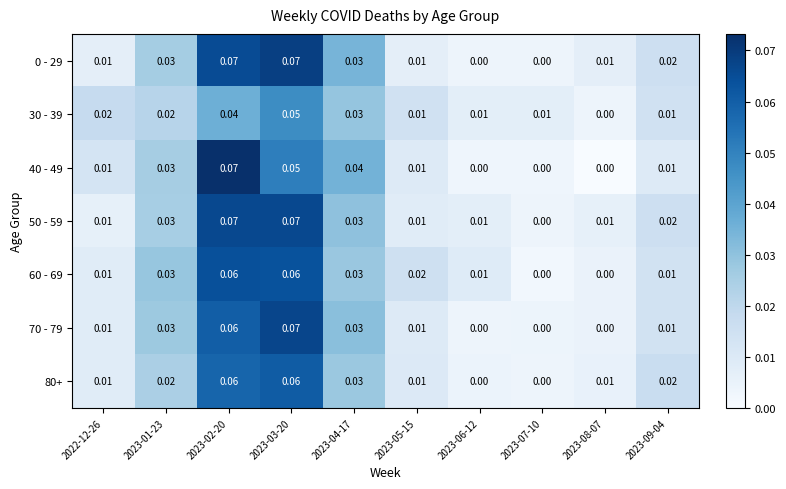

How many values in the 50 - 59 series exceed 0?

9